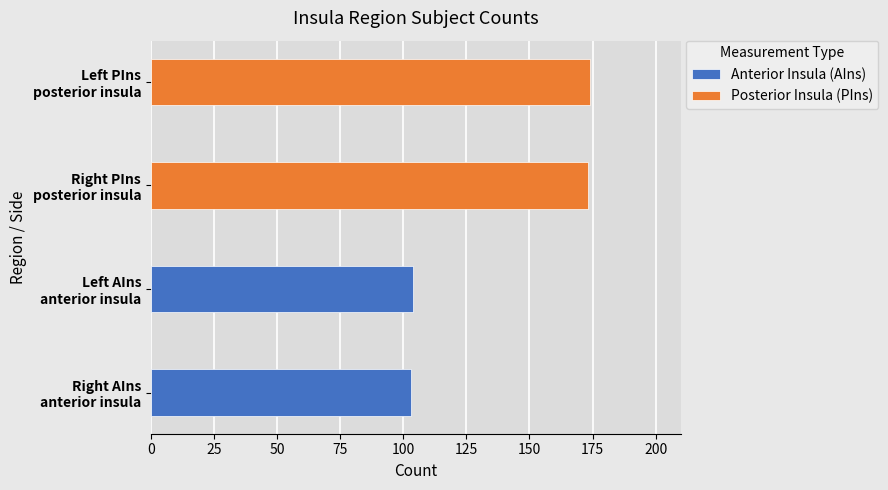

True or false: Posterior Insula (PIns) has a value of 241 at Right PIns posterior insula.

False